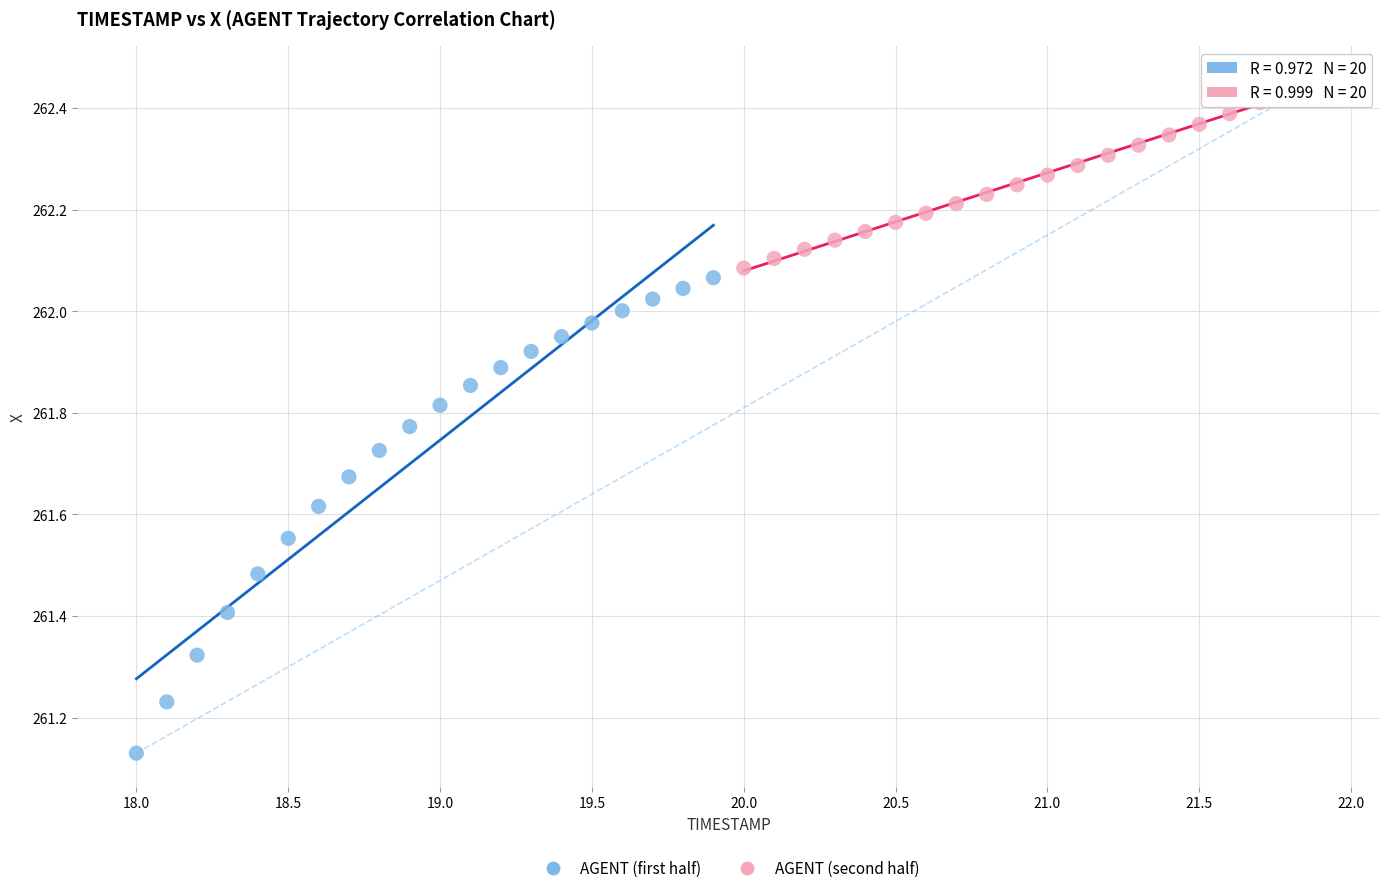

Which series has the widest spread of Y values?

AGENT (first half)